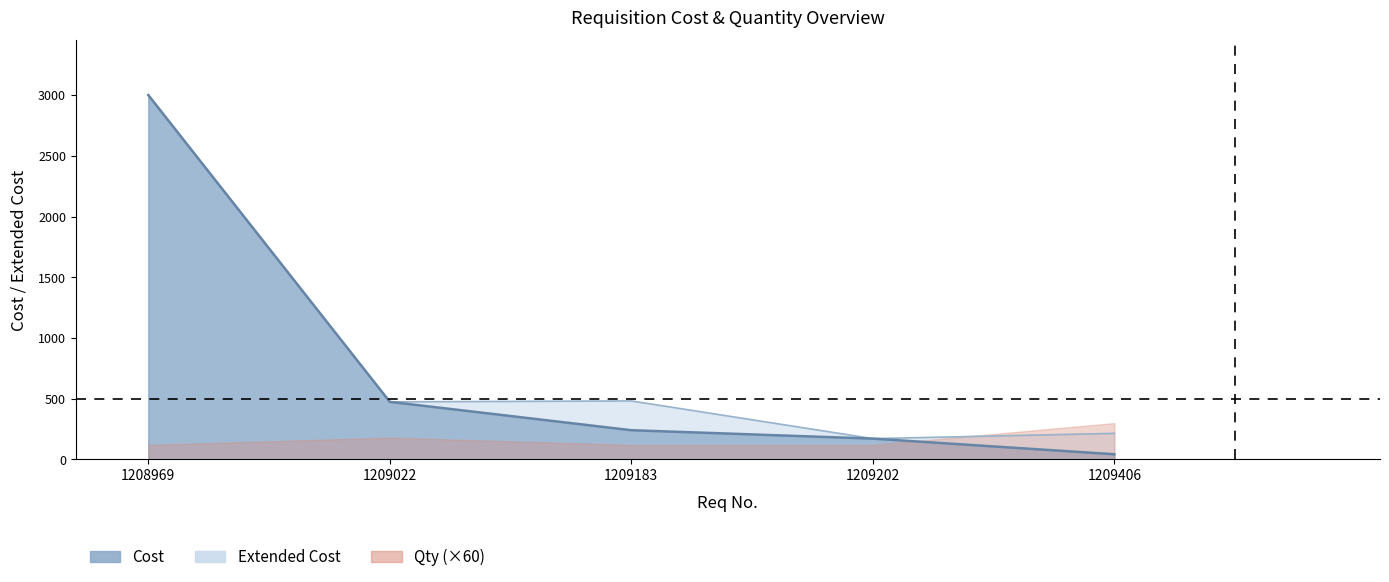

True or false: Extended Cost has more than 0 points higher than both neighbors.

True